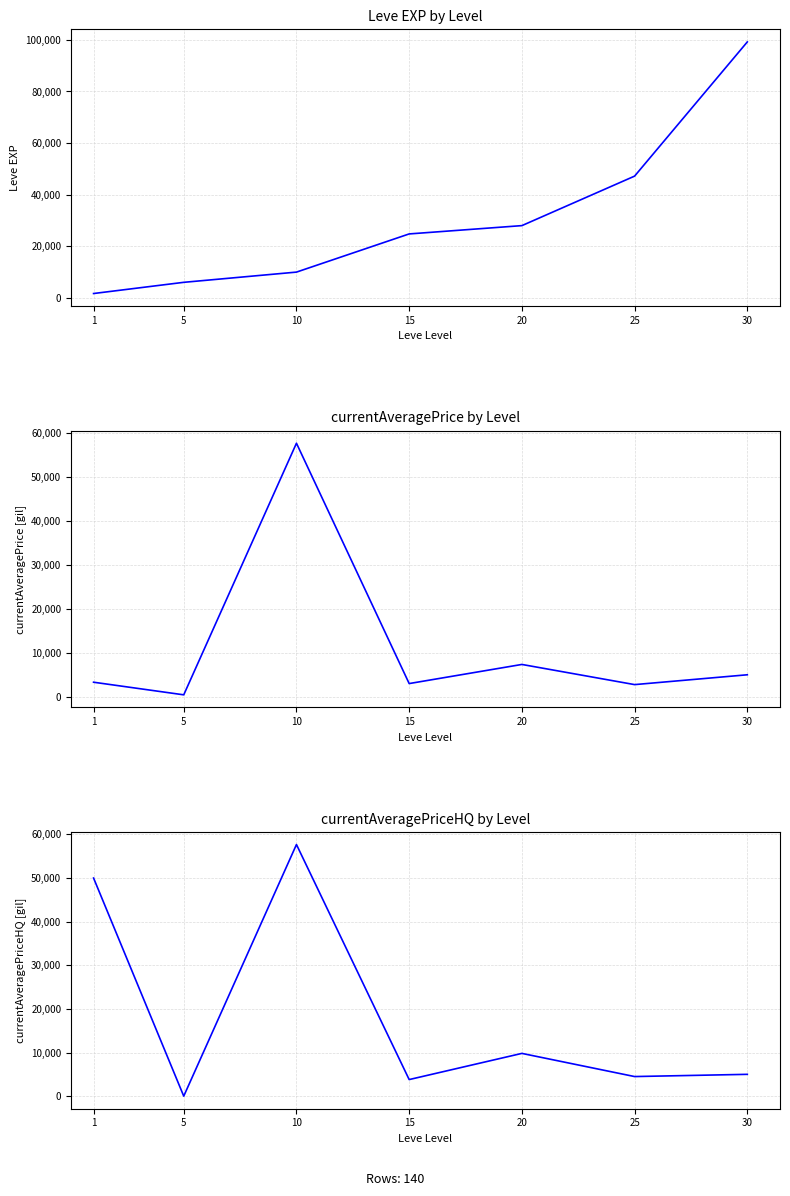

What are all the series names shown in the legend?

Leve EXP, currentAveragePrice, currentAveragePriceHQ